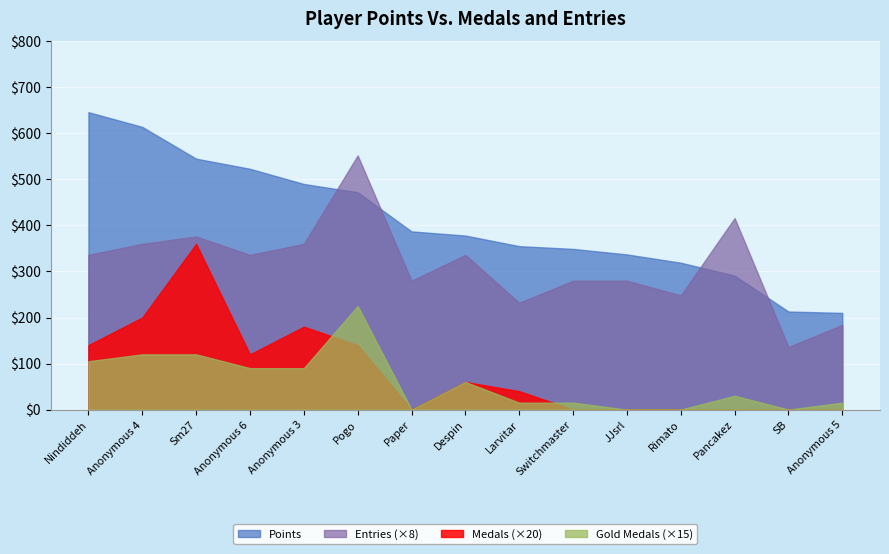

How many lines are shown in the chart?

4